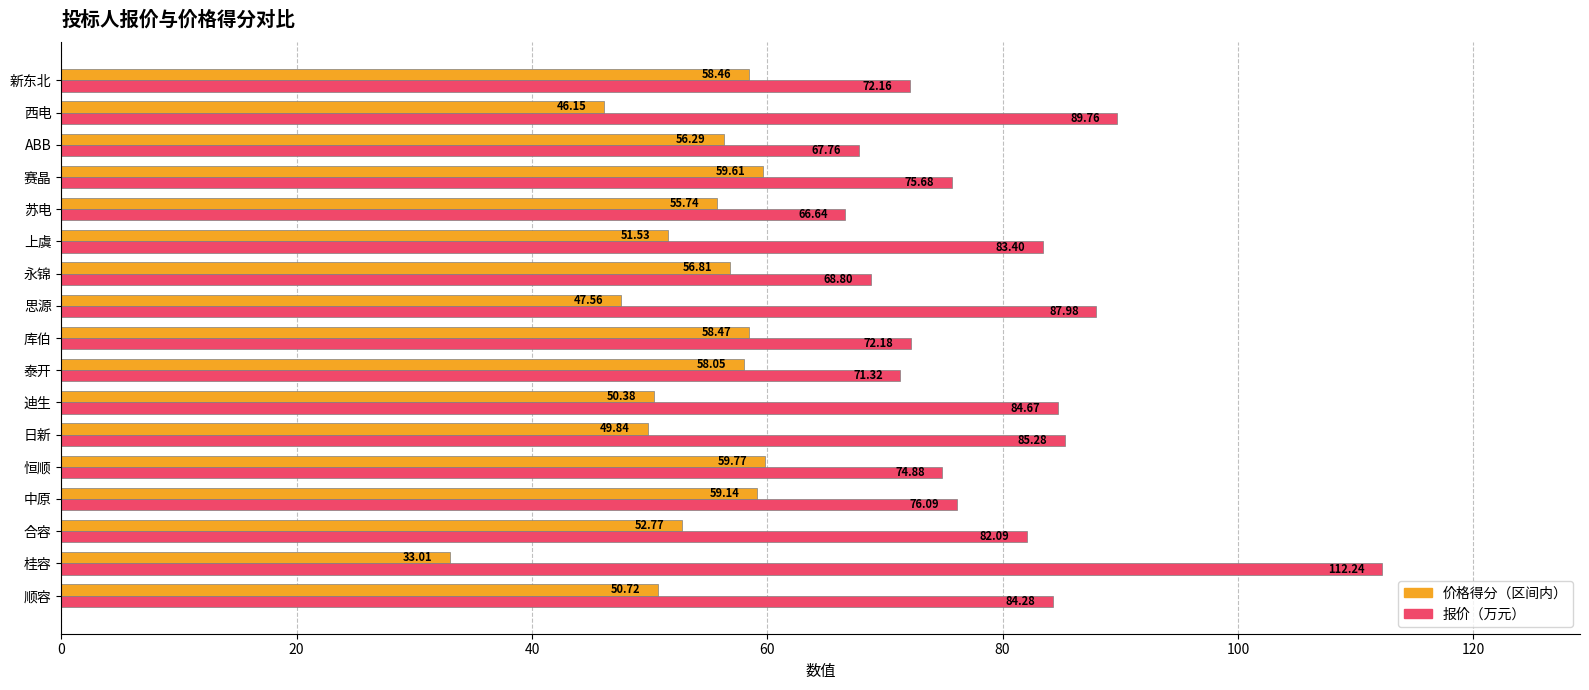

Where is 报价（万元） nearest to the value 89?

西电